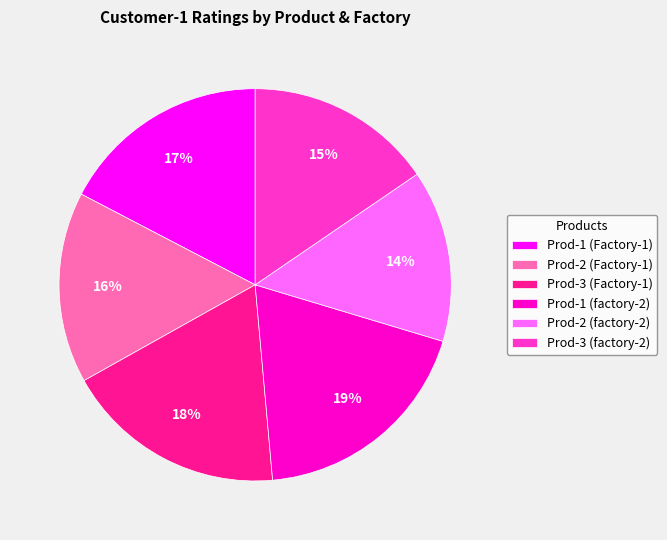

Which slice is the largest?

Prod-1 (factory-2)